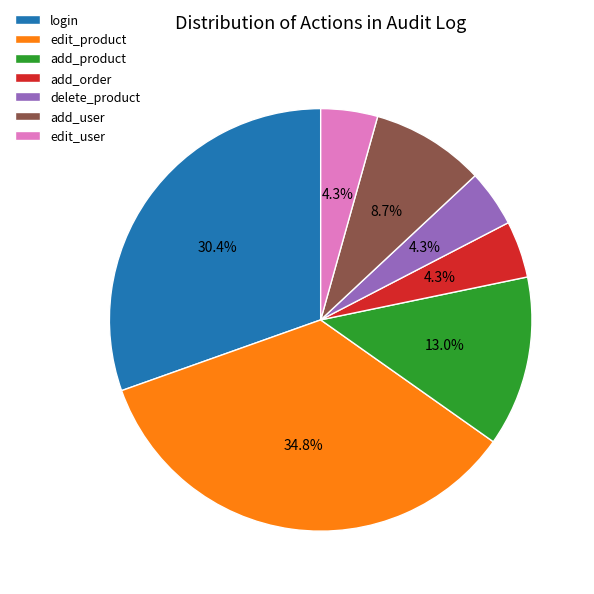

What percentage is NOT represented by delete_product?

95.7%